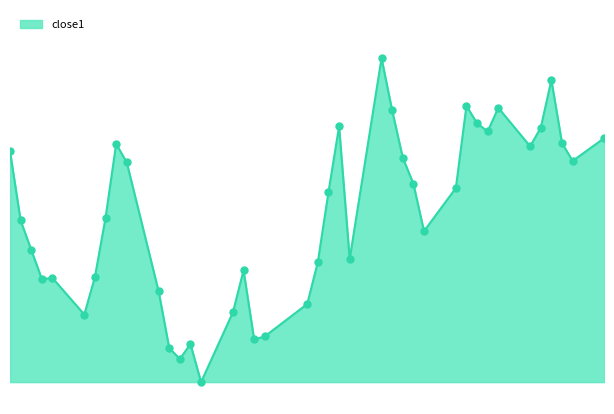

Is this an area chart (filled region under the line)?

Yes